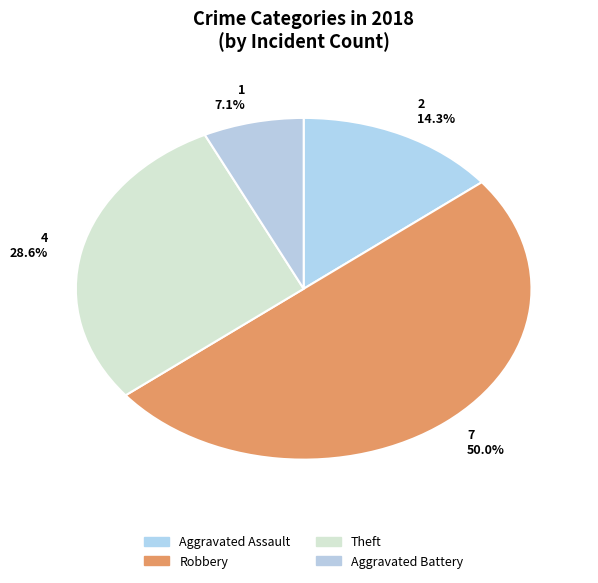

How many slices are in this pie chart?

4